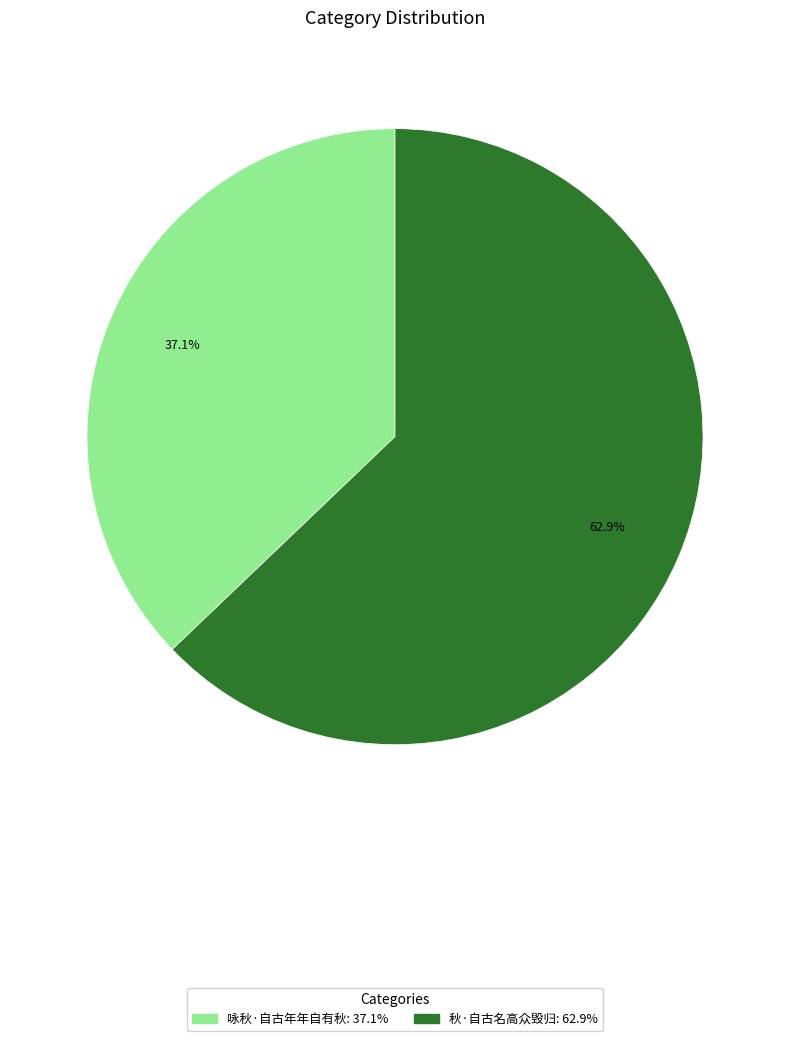

Is the sum of 秋·自古名高众毁归 and 咏秋·自古年年自有秋 greater than half?

Yes